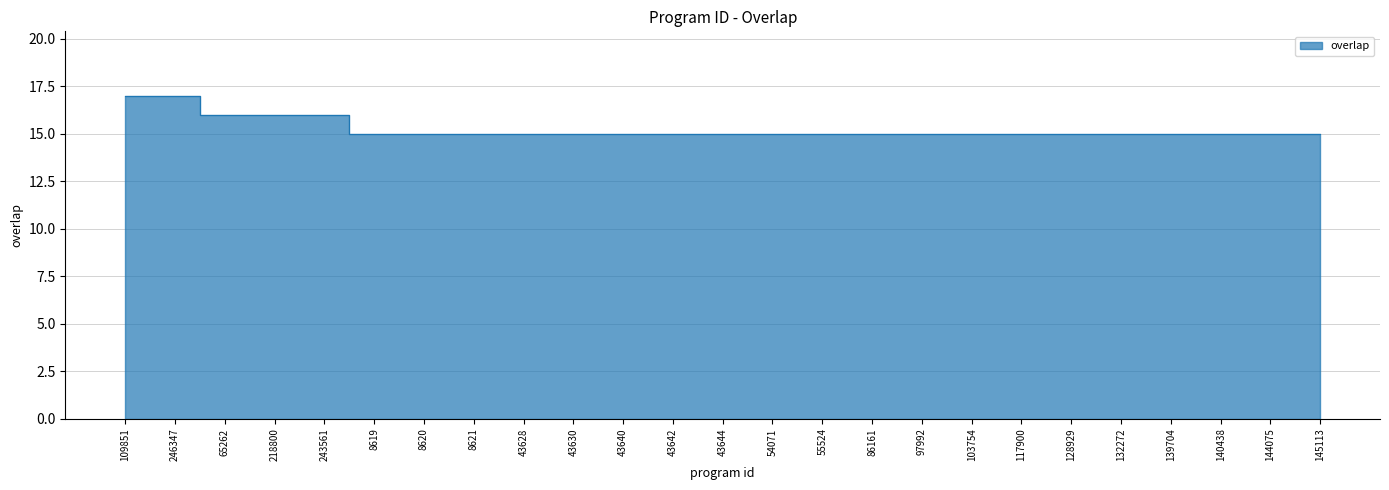

What is the value of the 14th point from the left?

15